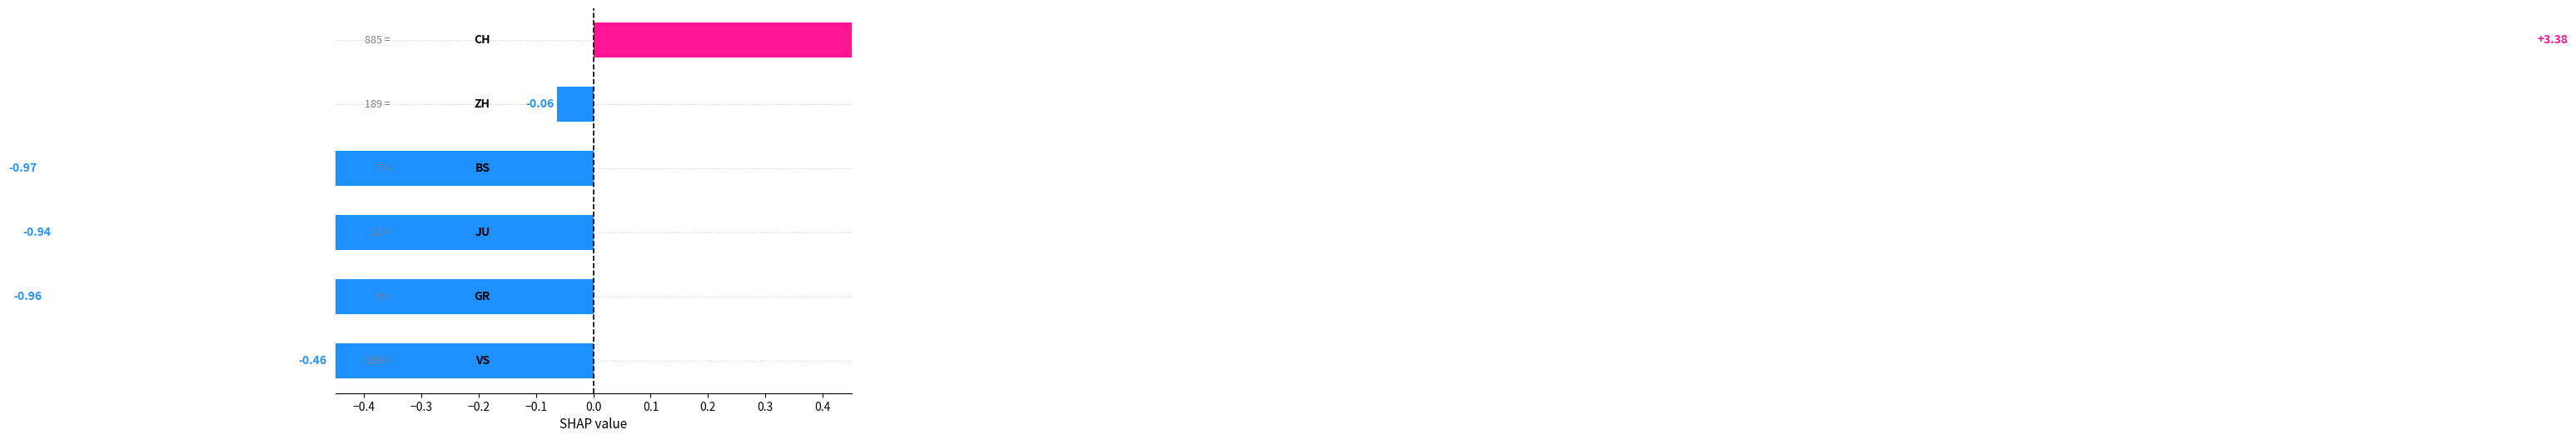

What is the difference between the maximum and minimum values?

4.4